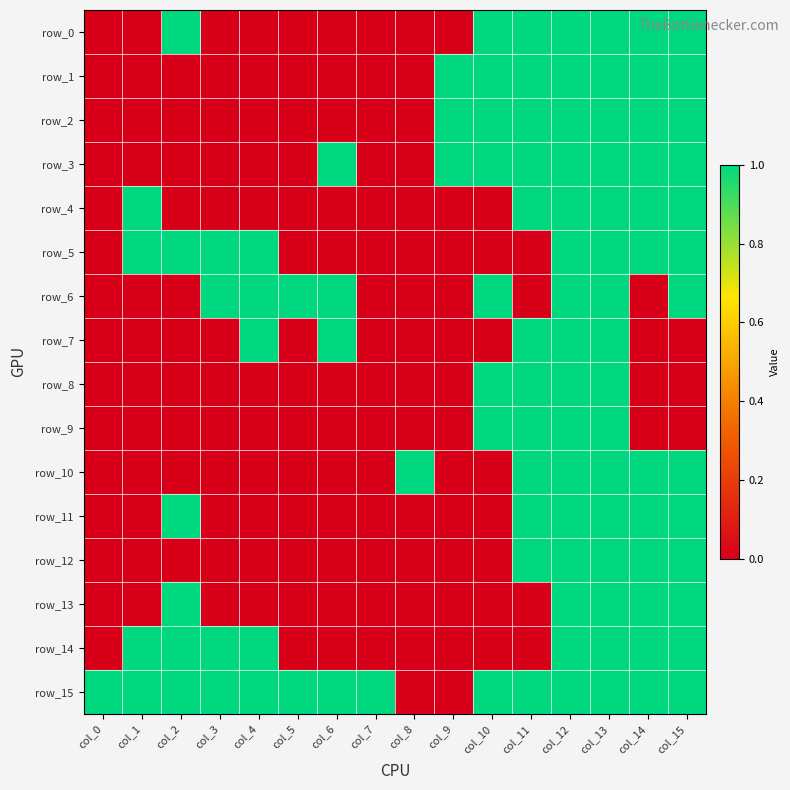

What is the sum of all row_8 values?

4